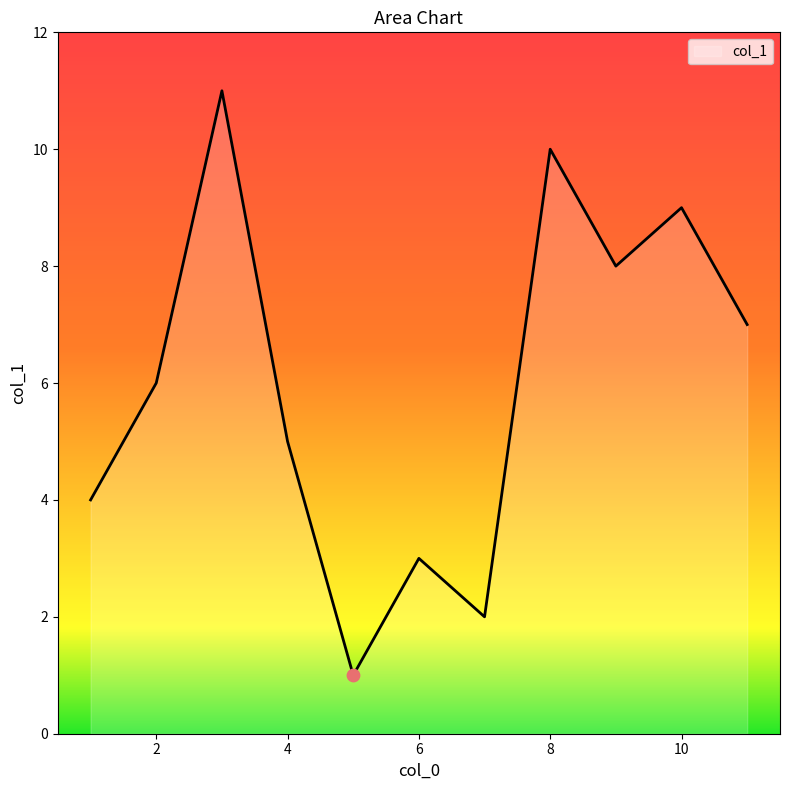

What is the difference between the maximum and minimum values?

10